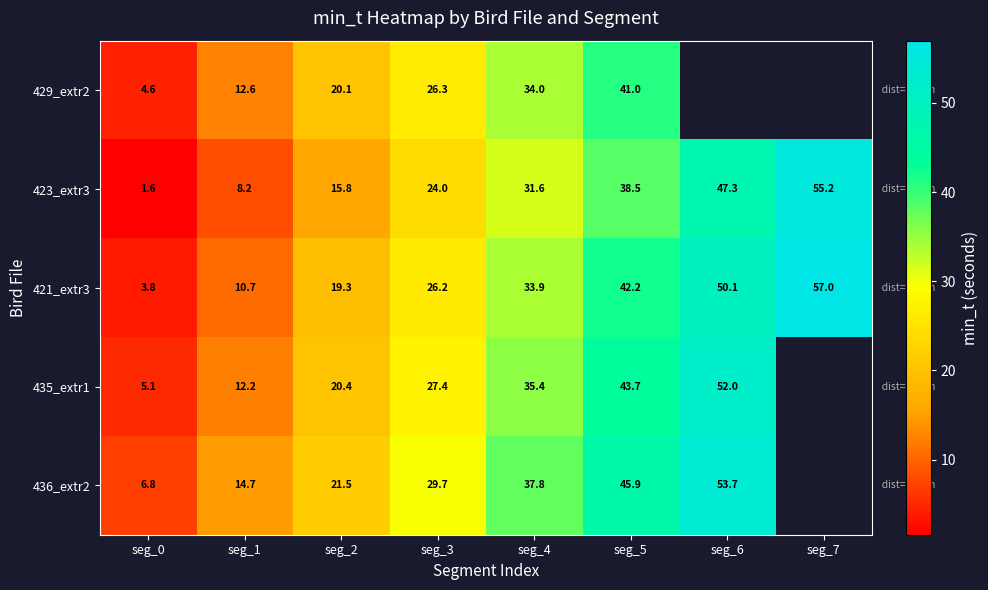

At which label does 421_extr3 first exceed 33?

seg_4